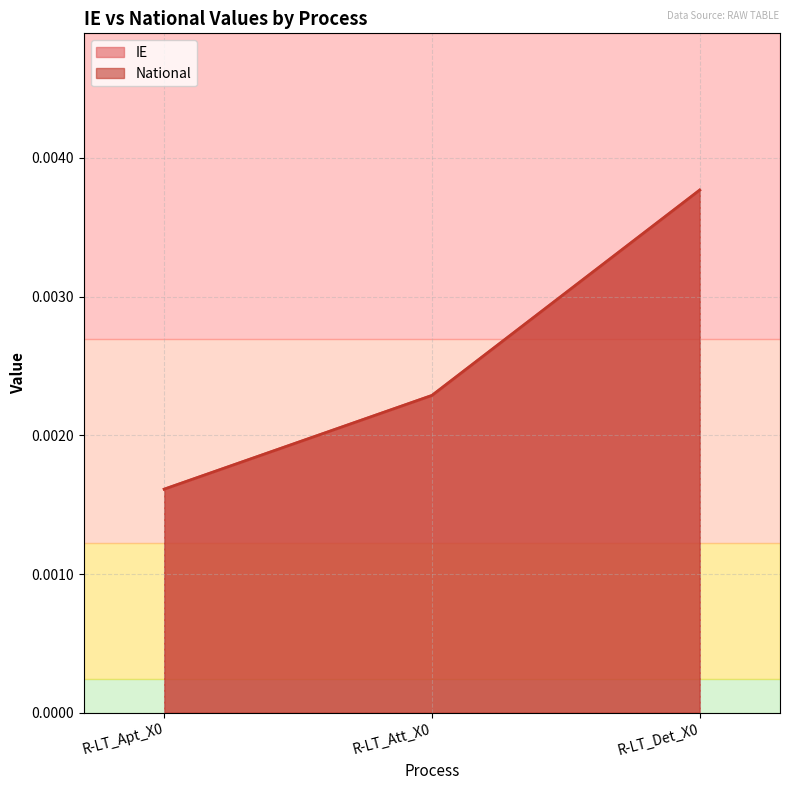

How many lines are shown in the chart?

2